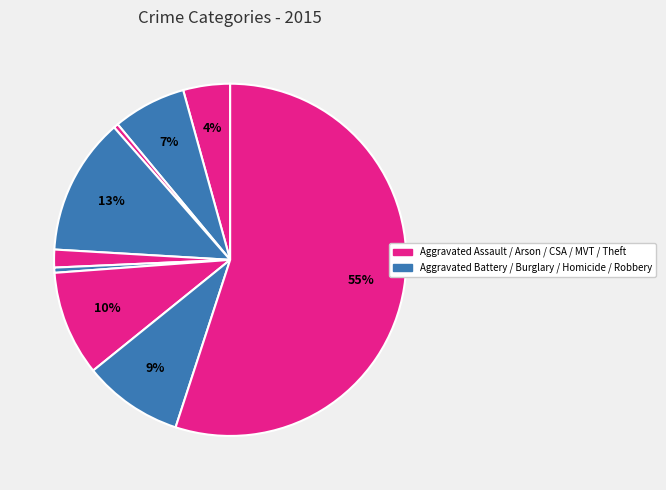

Count the number of slices in the pie.

9